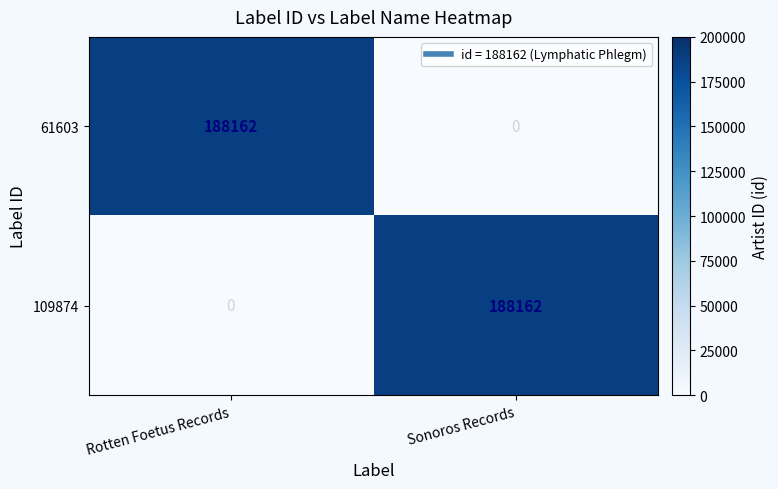

Rank the series at Rotten Foetus Records from lowest to highest value.

109874, 61603